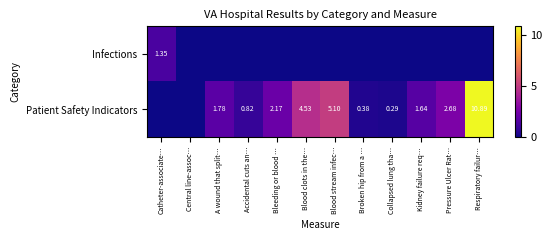

How many data points does each series have?

12